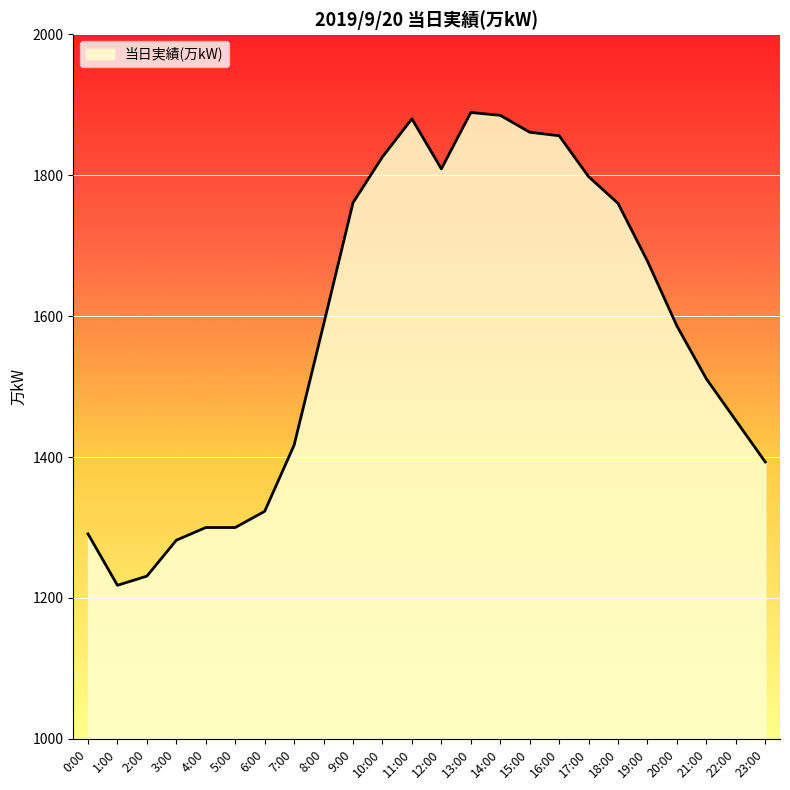

What is the difference between the maximum and minimum values?

671